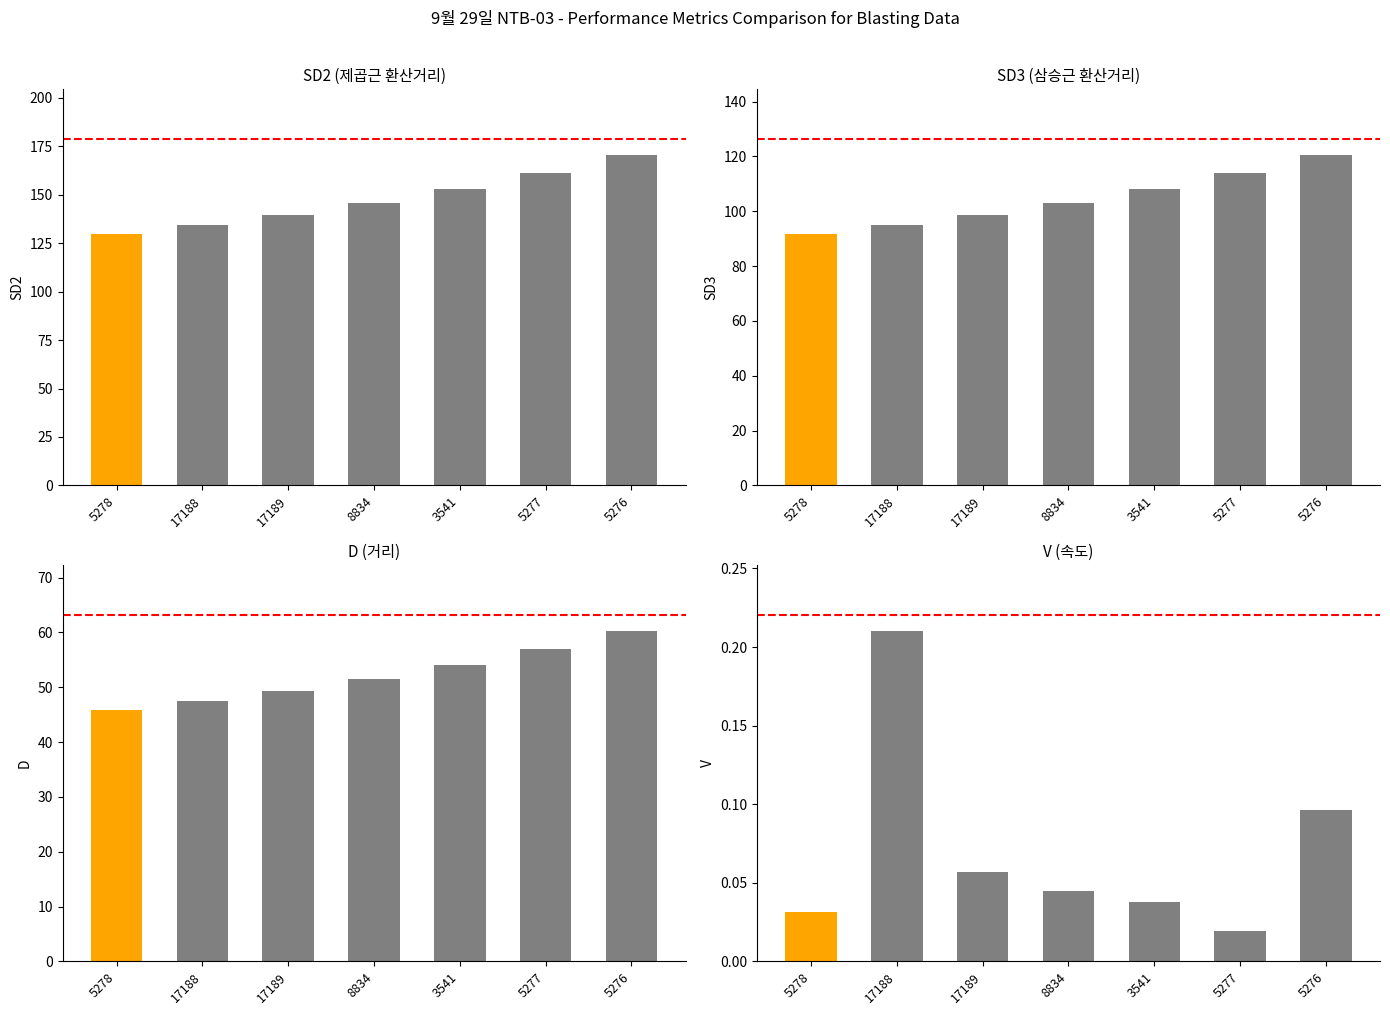

What is the difference between the maximum and minimum values in the V series?

0.2